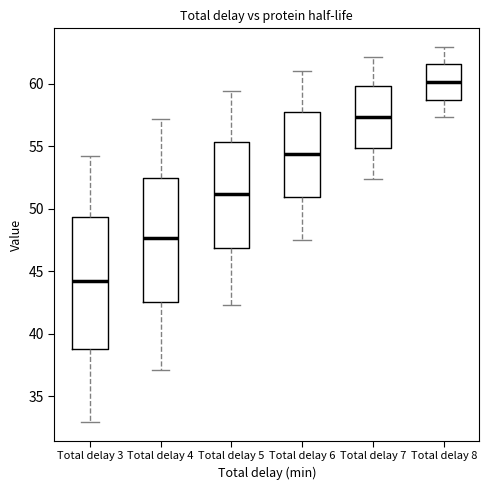

Which box has the highest median line?

Total delay 8